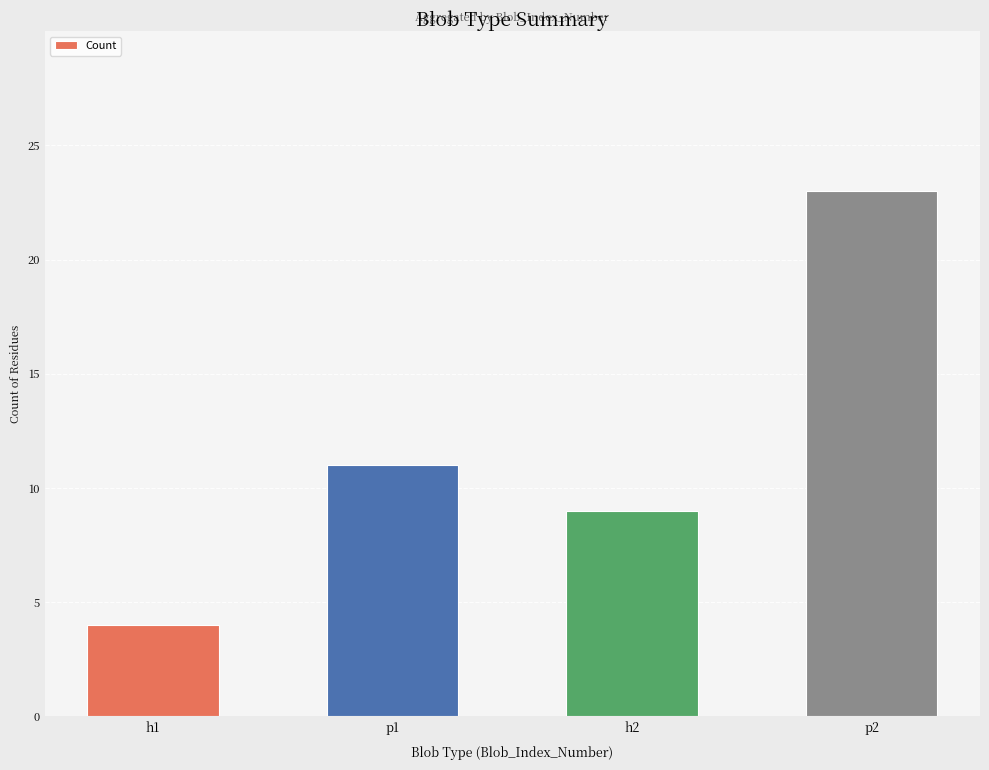

Reading left to right, transcribe all the data shown in this chart.

4	11	9	23